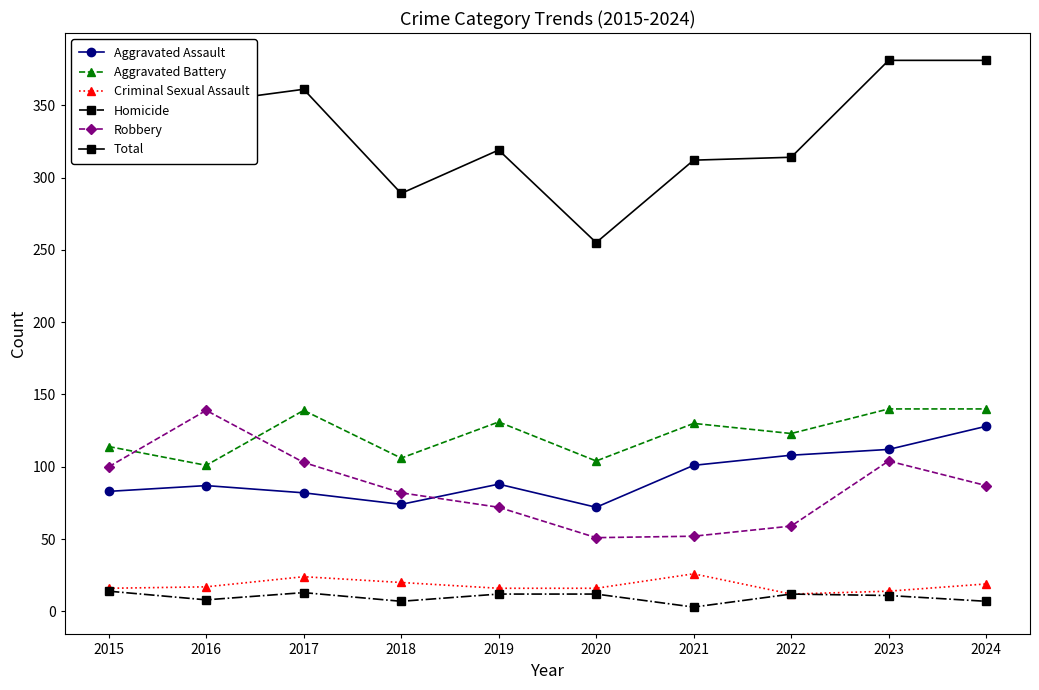

How many series are shown in this chart?

6